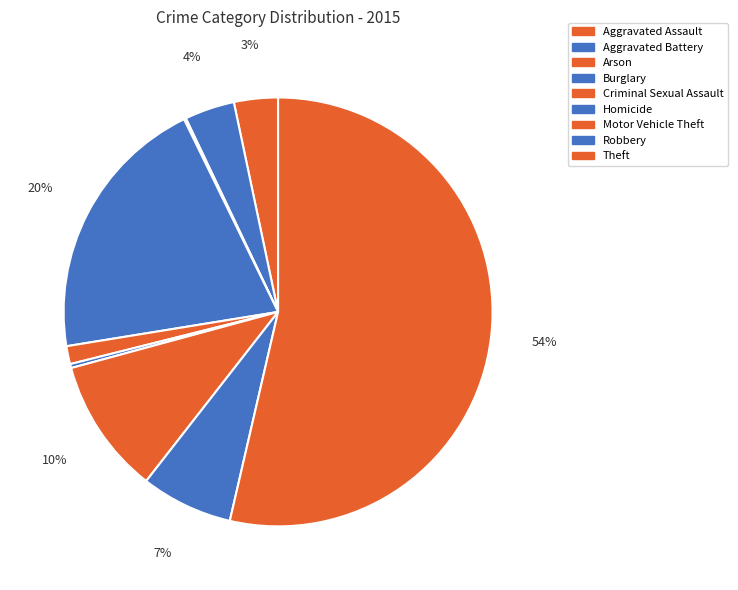

How many segments does this pie chart have?

9